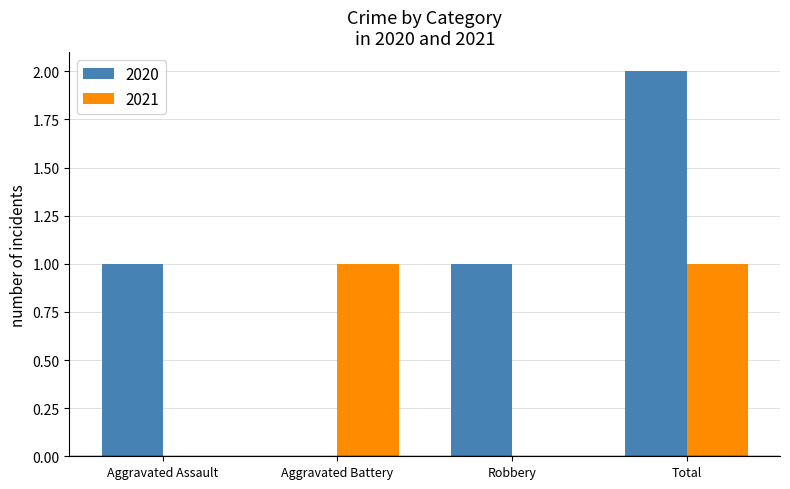

Which series has the largest total across all categories?

2020